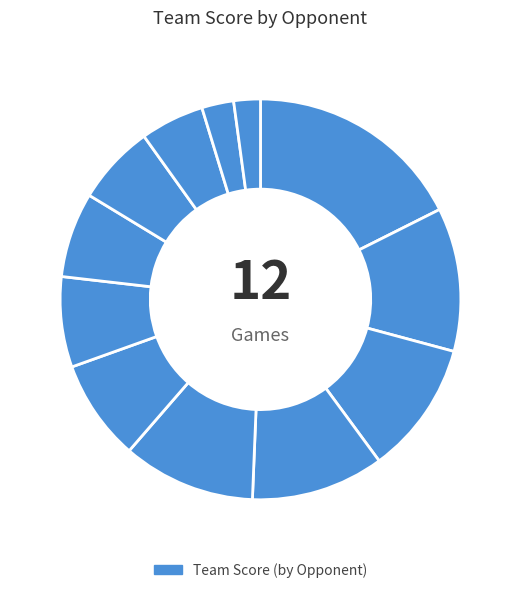

How many slices are in this pie chart?

12